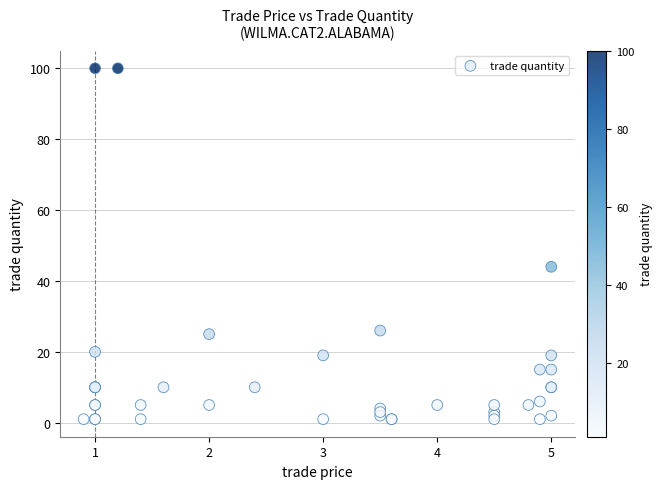

What Y value in the scatter plot is closest to 50?

44